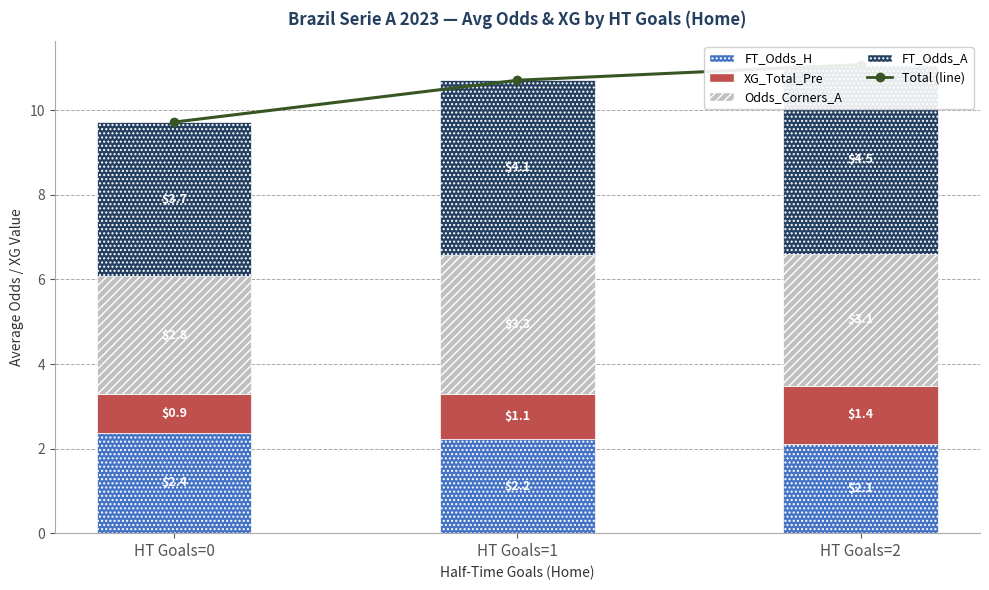

Which series has the largest total across all categories?

Total (line)